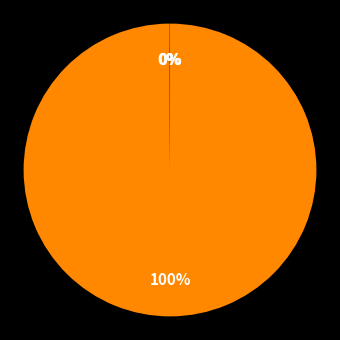

To the nearest percent, what is the average slice percentage?

25%